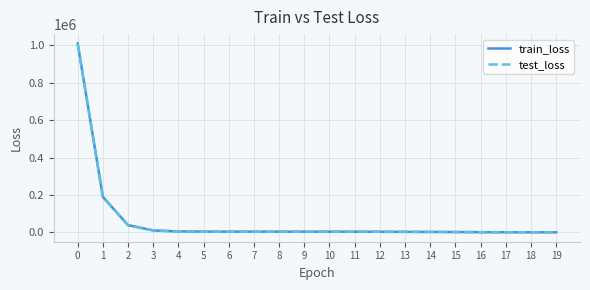

What is the sum of the train_loss values at 8 and 7?

7444.7